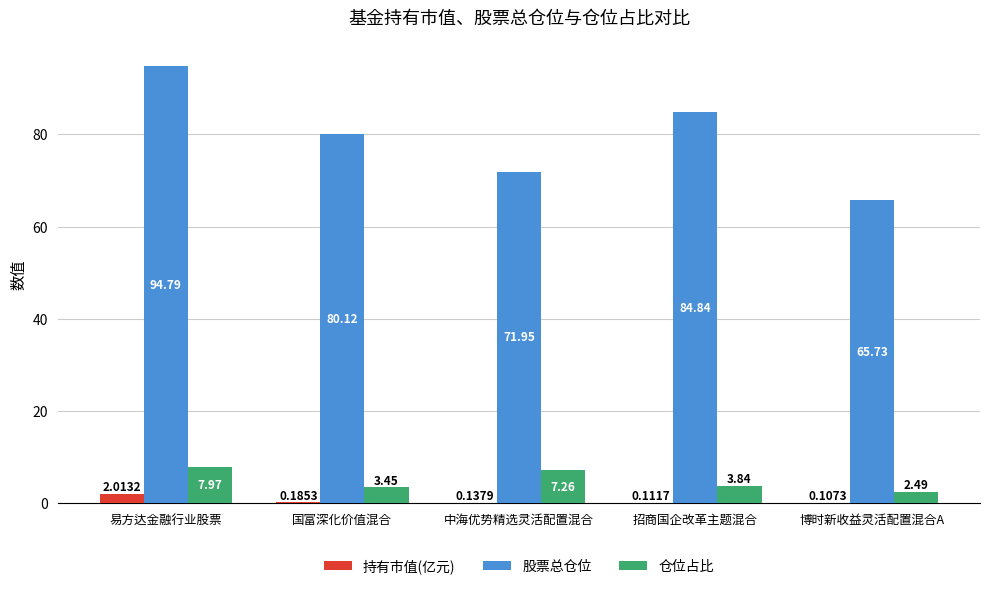

What is the sum of the 持有市值(亿元) values at 博时新收益灵活配置混合A and 易方达金融行业股票?

2.1